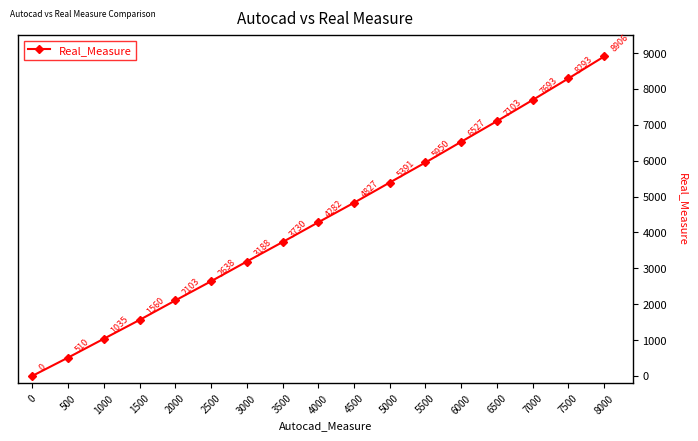

Rank the categories by value from highest to lowest.

8000, 7500, 7000, 6500, 6000, 5500, 5000, 4500, 4000, 3500, 3000, 2500, 2000, 1500, 1000, 500, 0